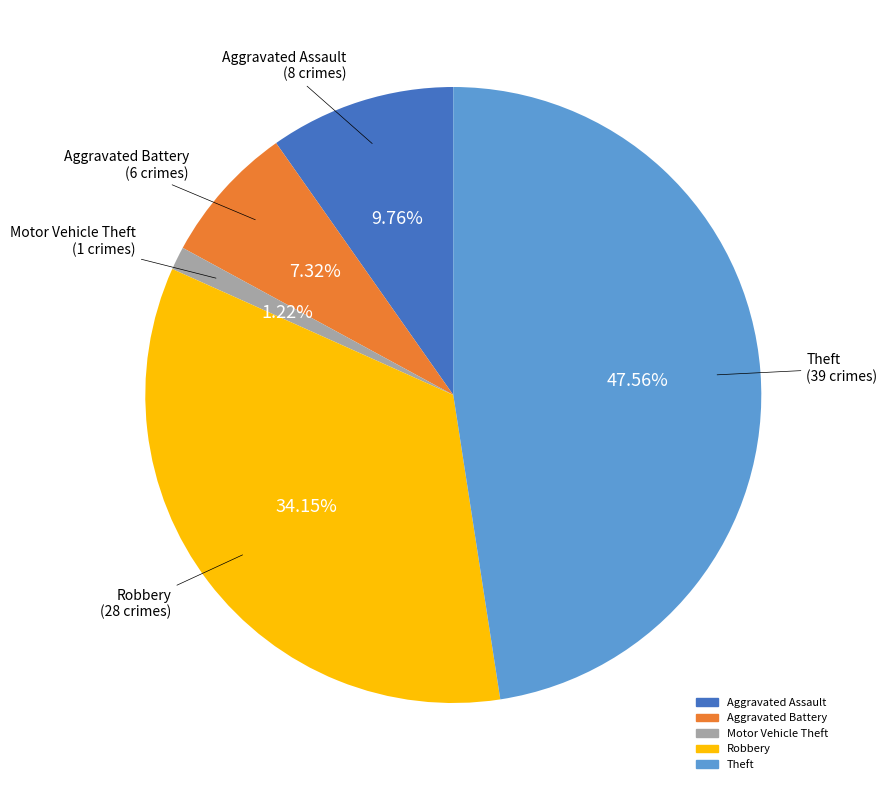

Approximately how many times larger is the value at Aggravated Battery compared to Aggravated Assault?

0.8